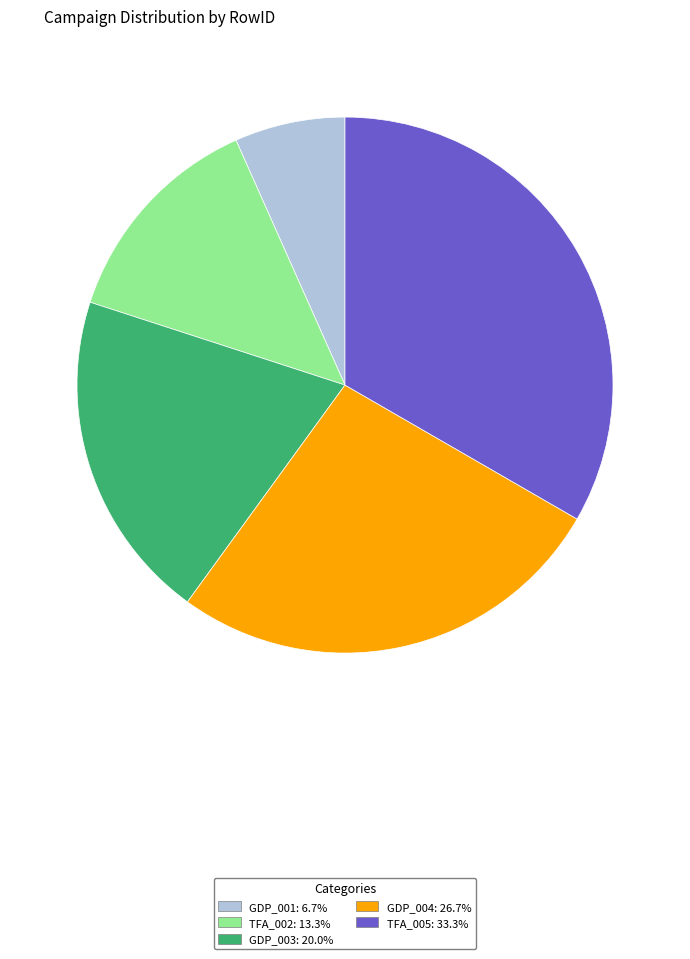

Which category has the smallest portion of the pie?

GDP_001